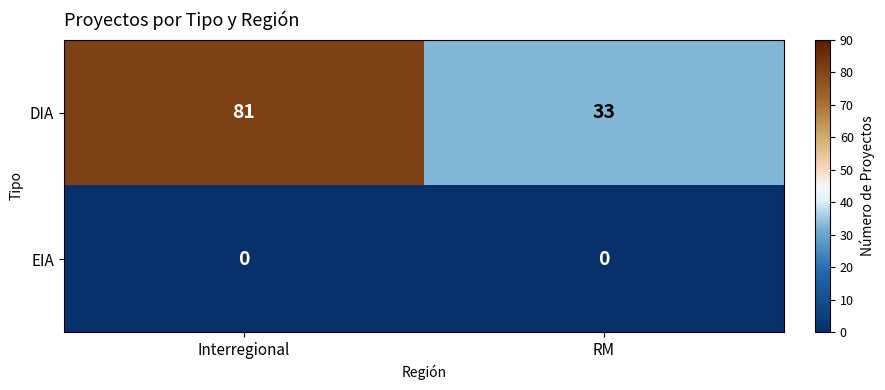

Reading left to right, extract all data points from this chart.

DIA: Interregional=81	RM=33
EIA: Interregional=0	RM=0